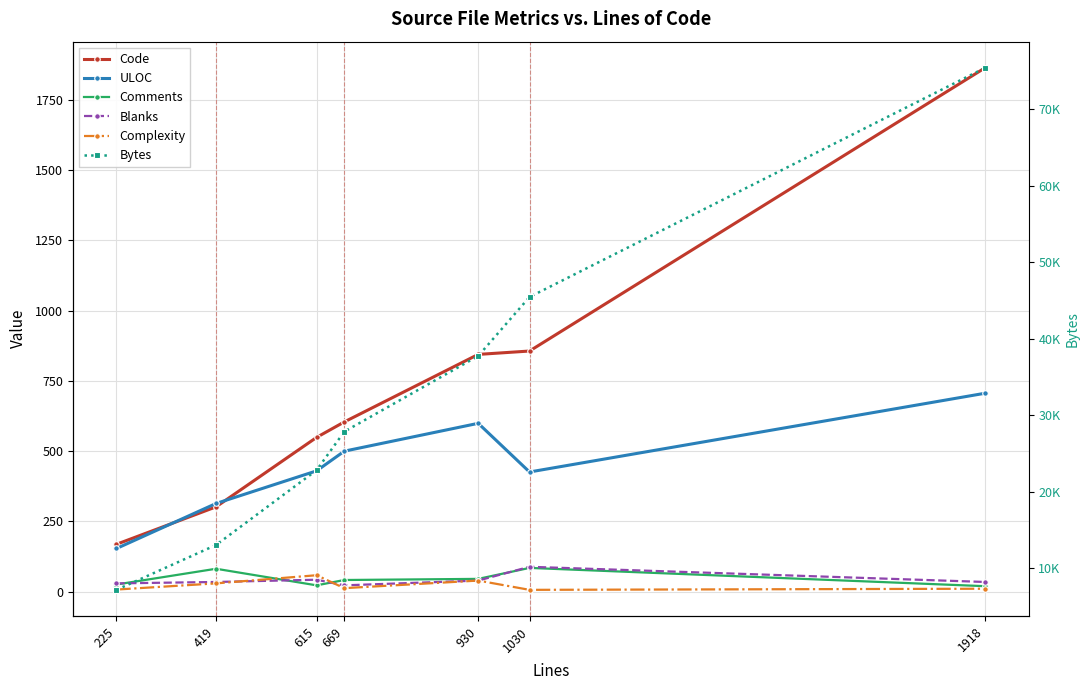

Does the chart display data point markers on the line(s)?

Yes